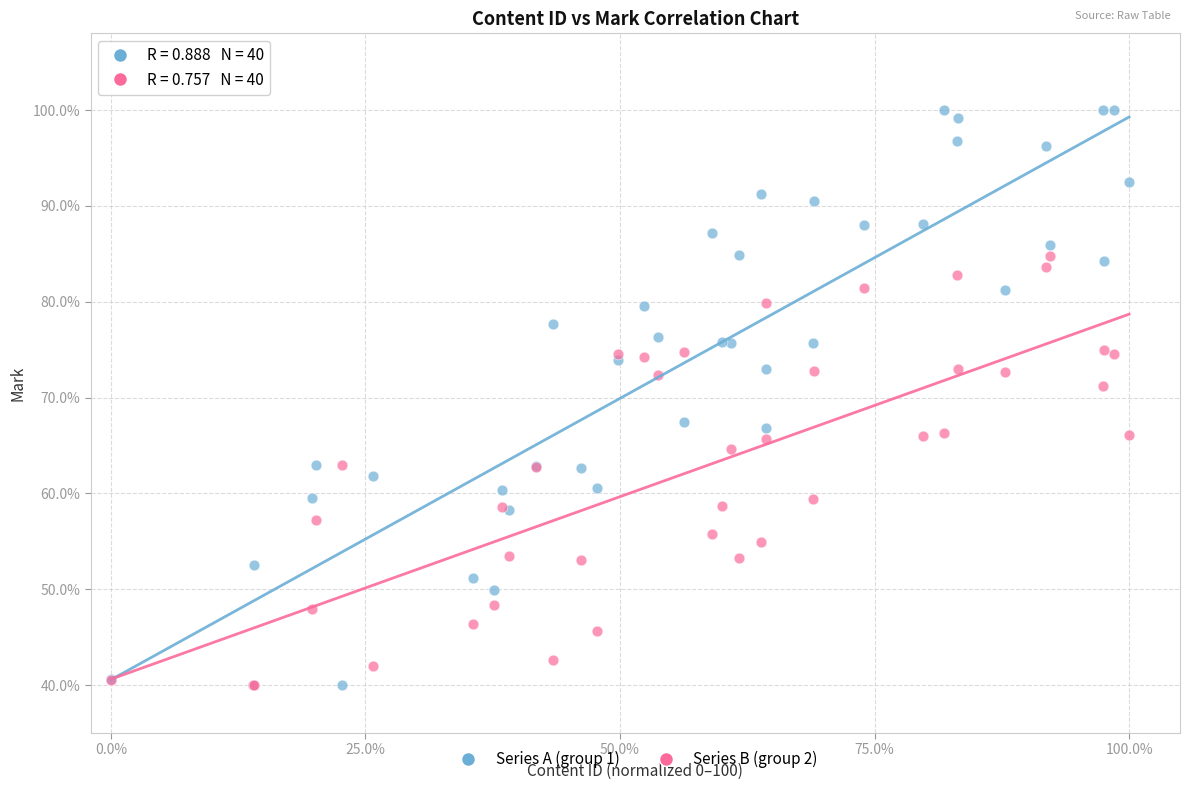

Across all series, what Y value is closest to 70?

71.2